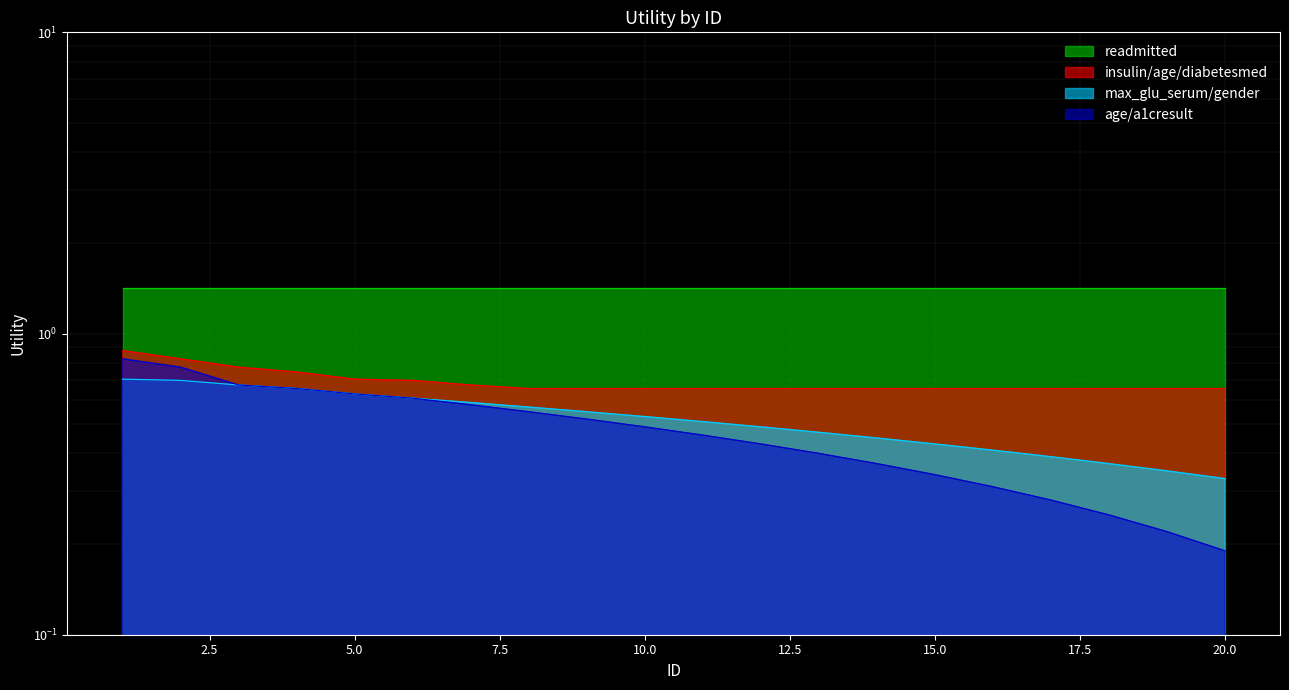

Does the chart have visible grid lines?

Yes